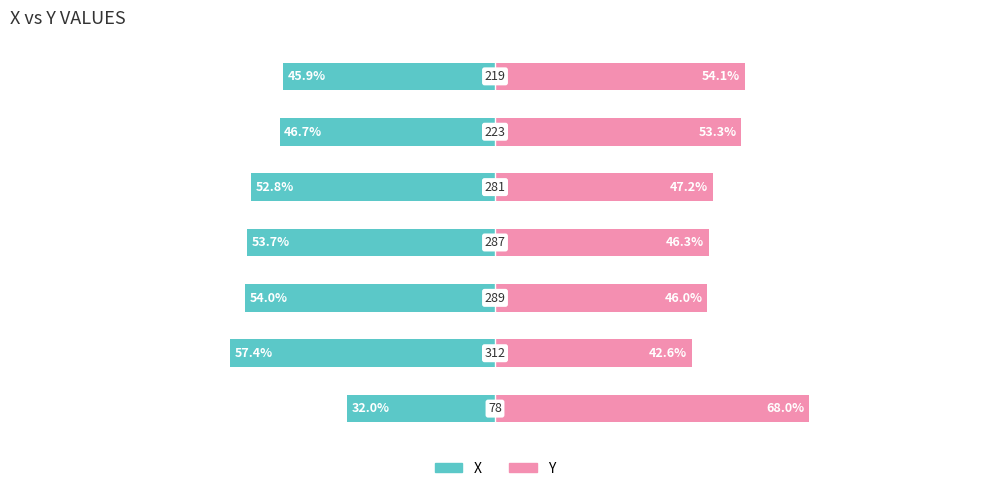

What value does the Y series have at 0?

68.0